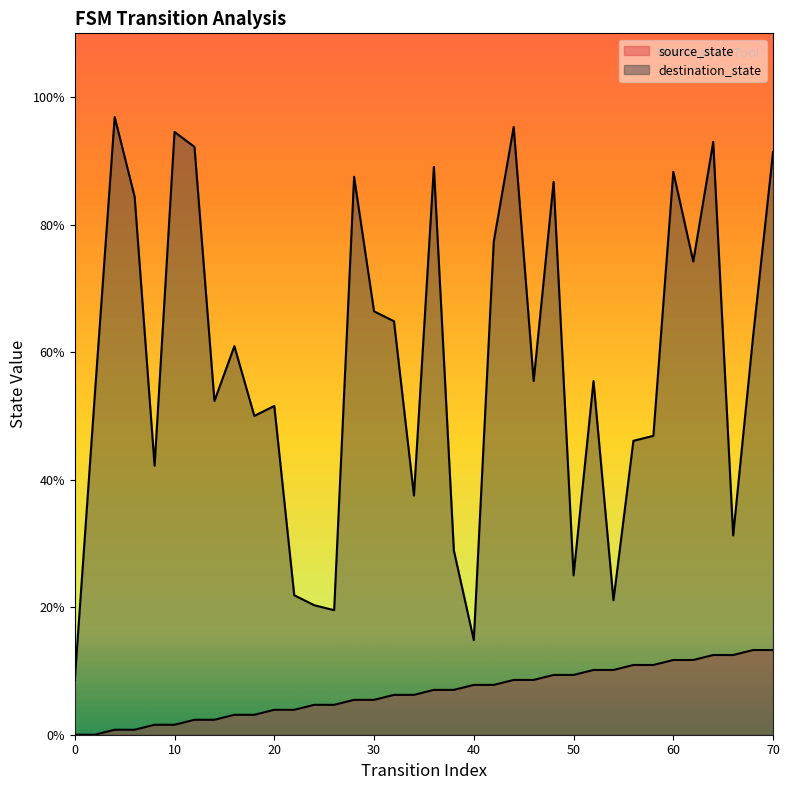

True or false: destination_state and source_state intersect in this chart.

False